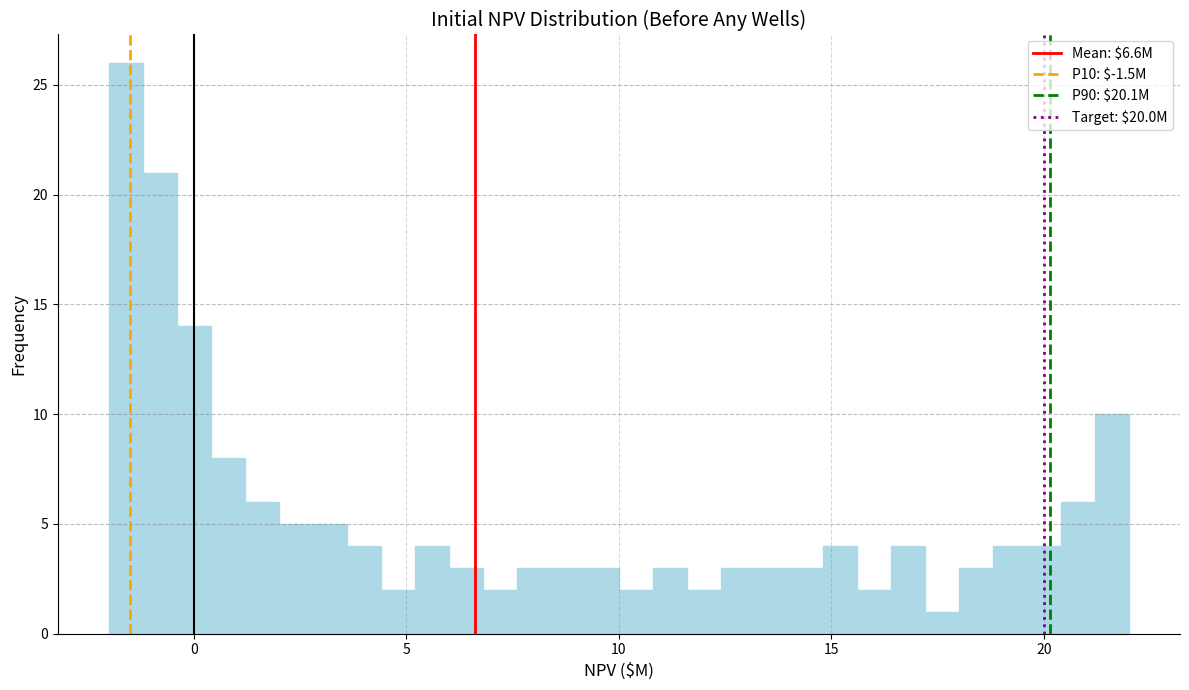

Read against the x-axis, roughly where is the centre of the tallest bar?

-1.5